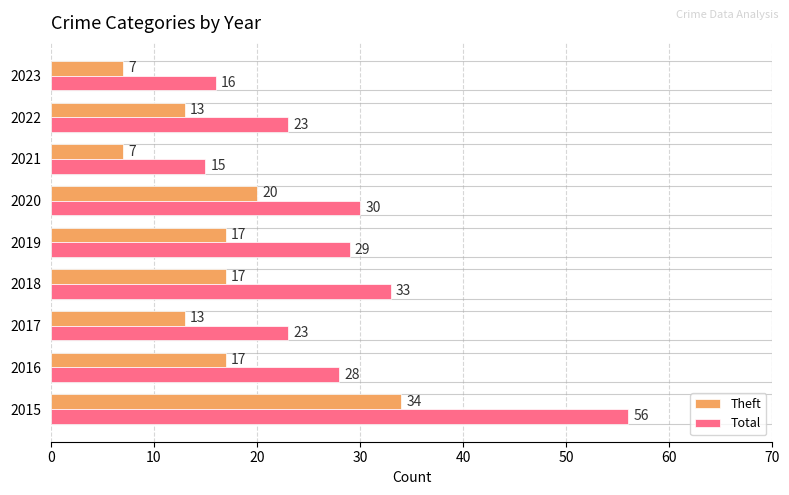

How many data points in Theft are less than 17?

4